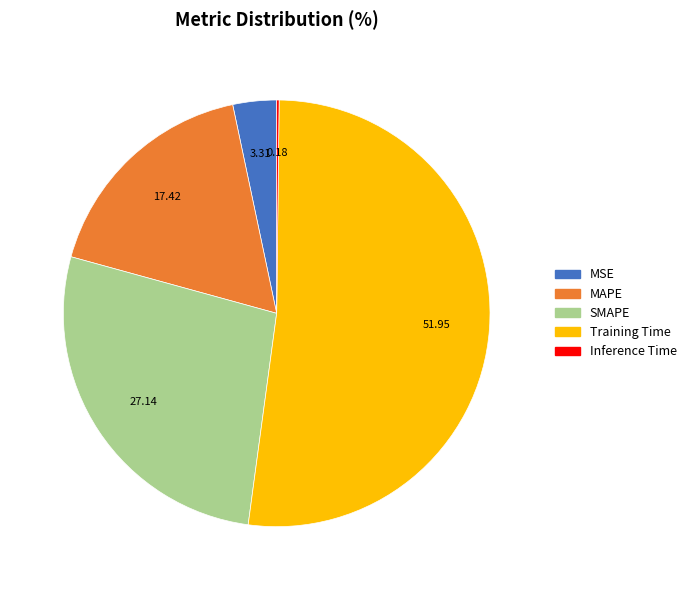

Which category has the biggest portion of the pie?

Training Time